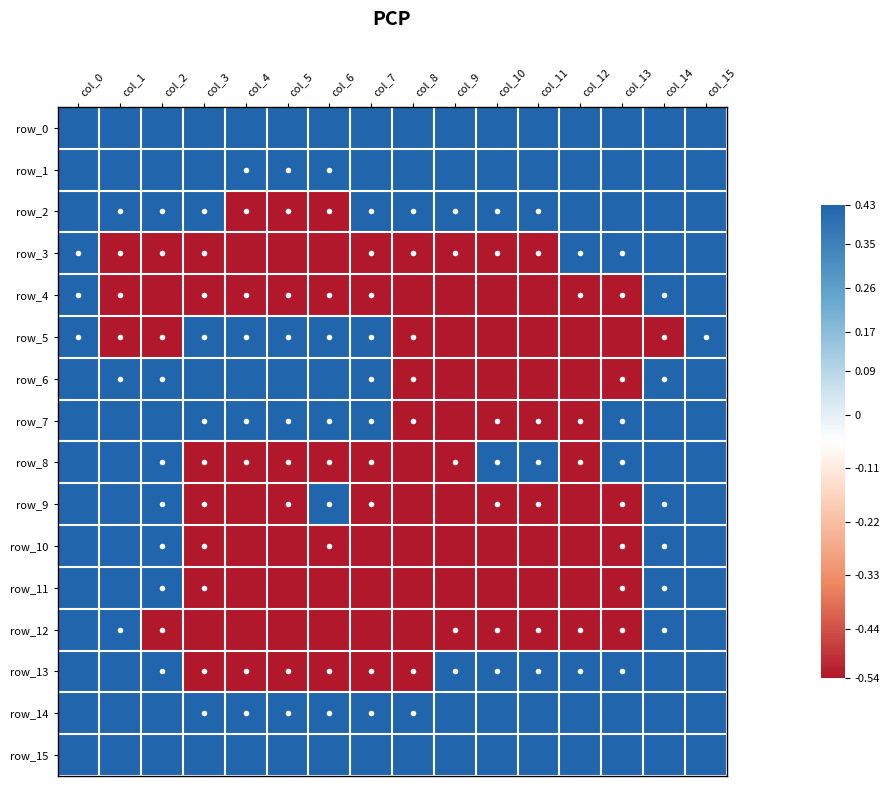

How many distinct data groups are displayed?

16